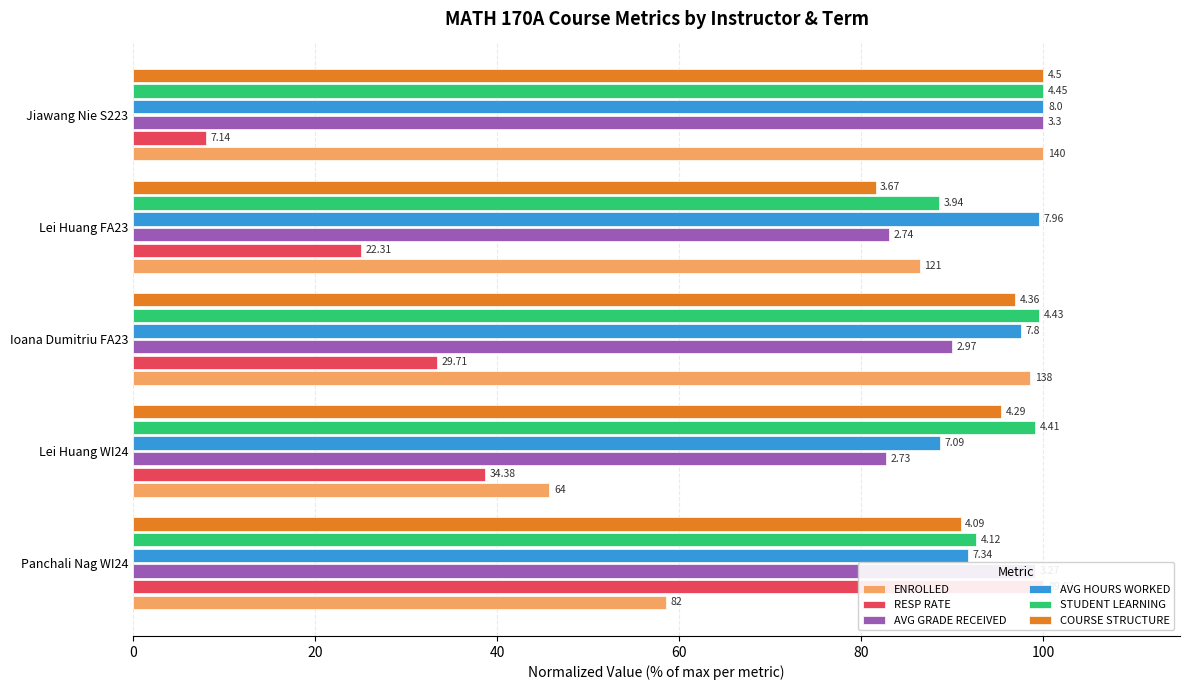

What is the lowest value of the STUDENT LEARNING series?

88.5